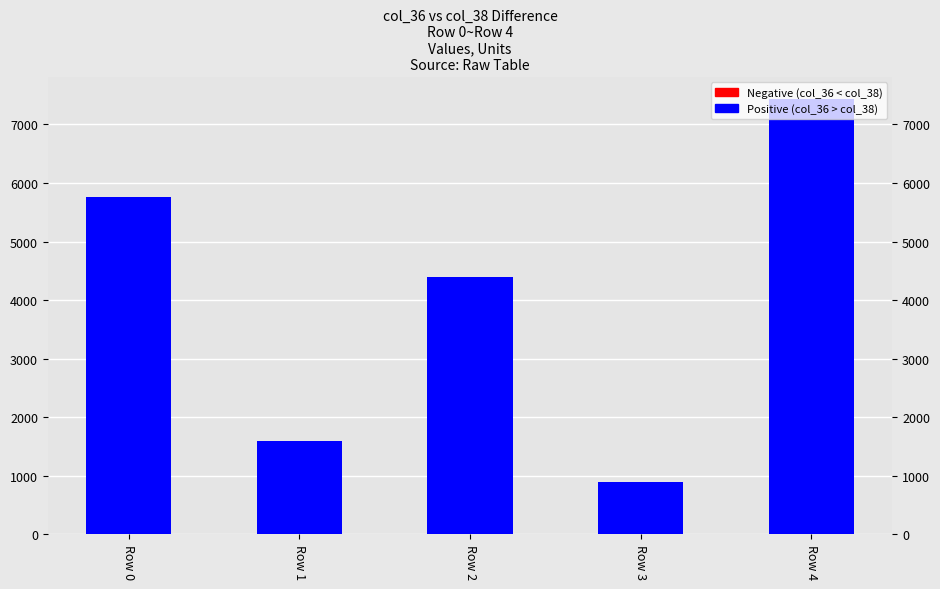

What is the change in value from Row 2 to Row 3?

-3510